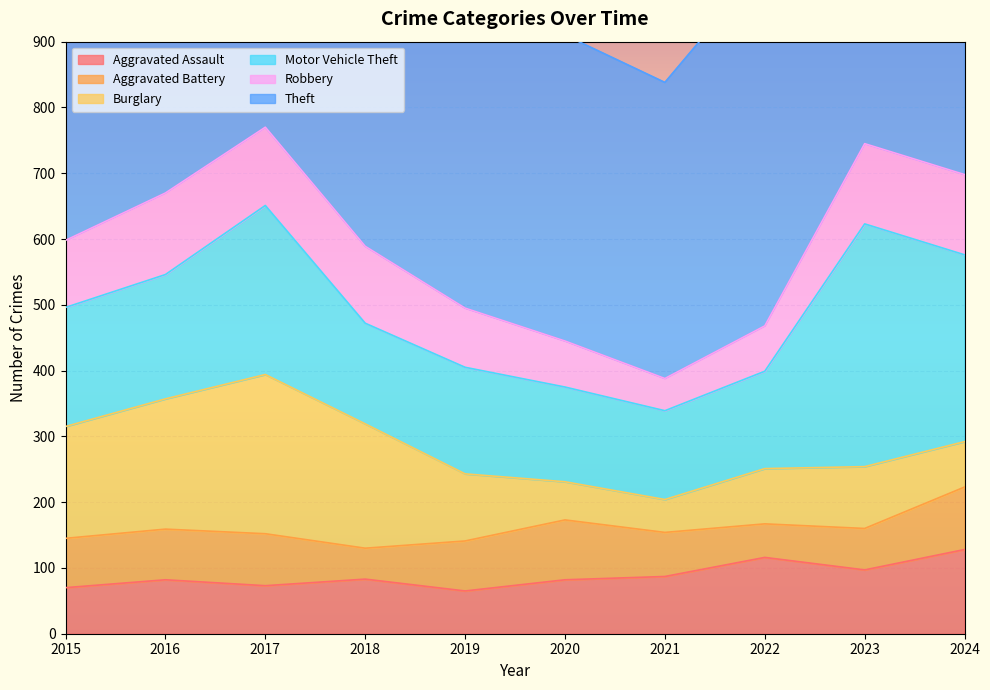

True or false: Robbery has a value of 49 at 2021.

True